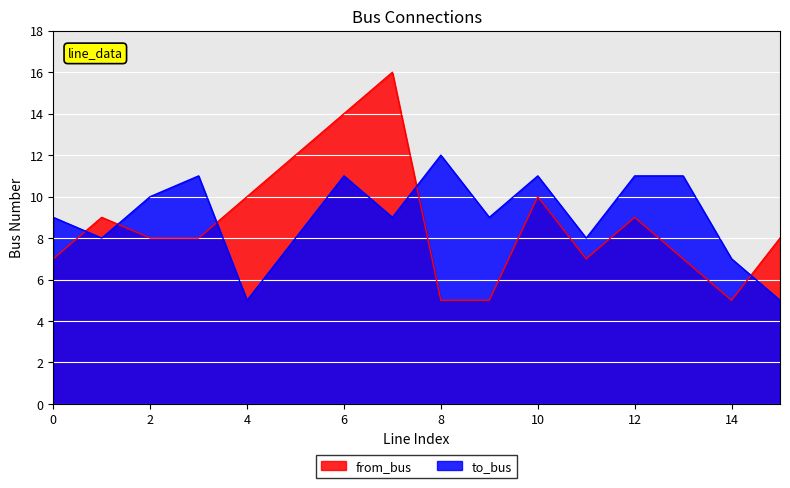

In to_bus, how many points are lower than both neighbors (excluding endpoints)?

5